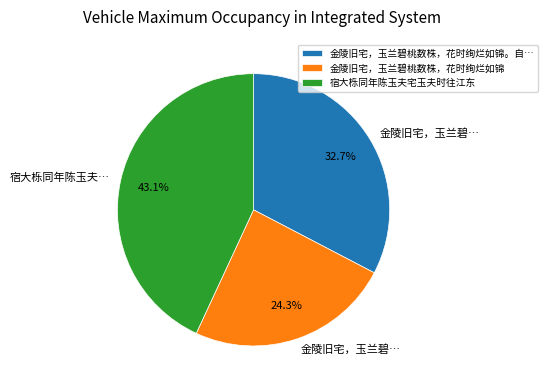

Is there a majority slice in this chart?

No